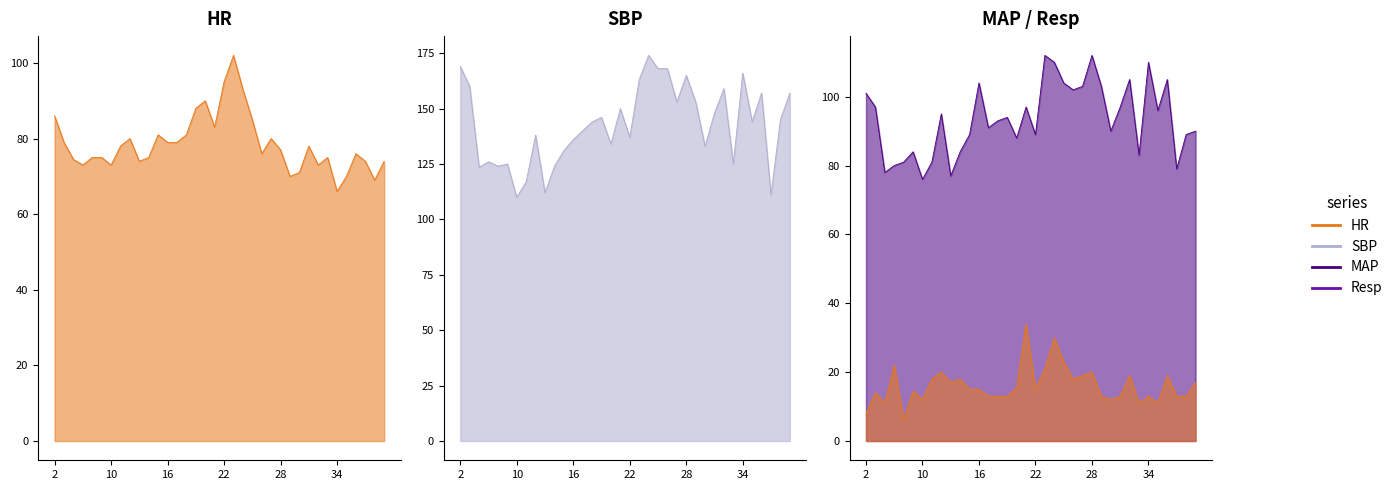

In MAP, how many points are lower than both neighbors (excluding endpoints)?

11